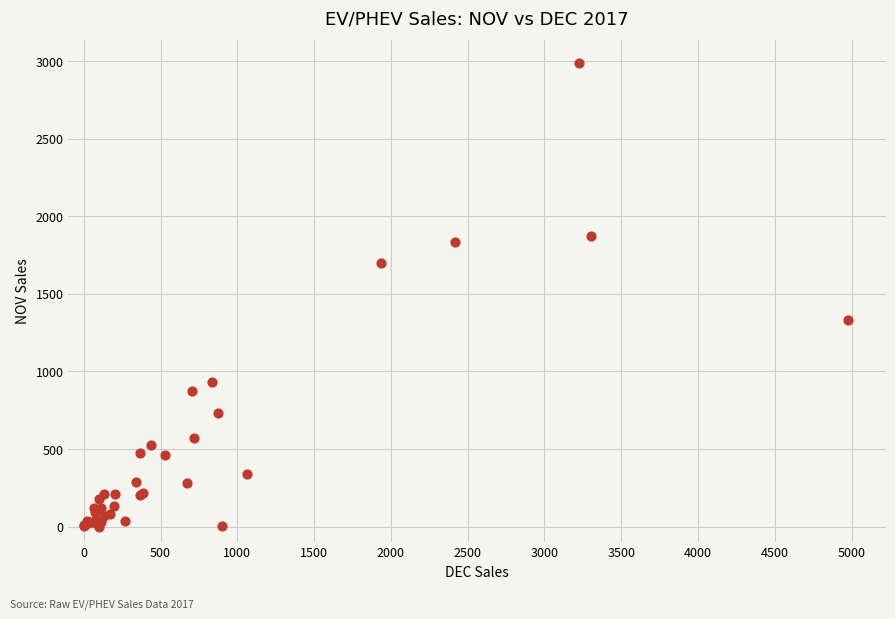

What Y value in the scatter plot is closest to 1493?

1335